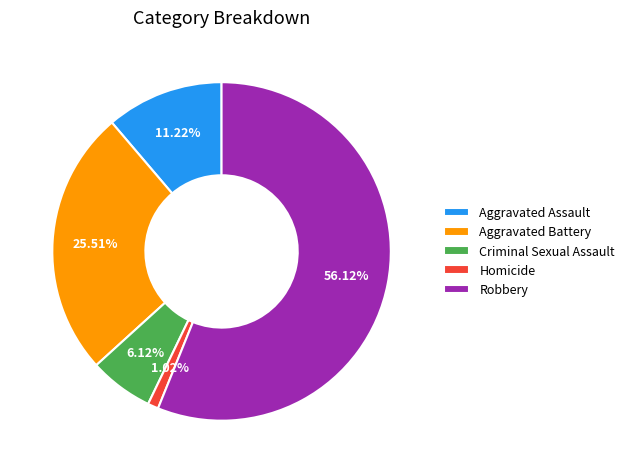

To the nearest percent, what percentage of the pie is Criminal Sexual Assault?

6%